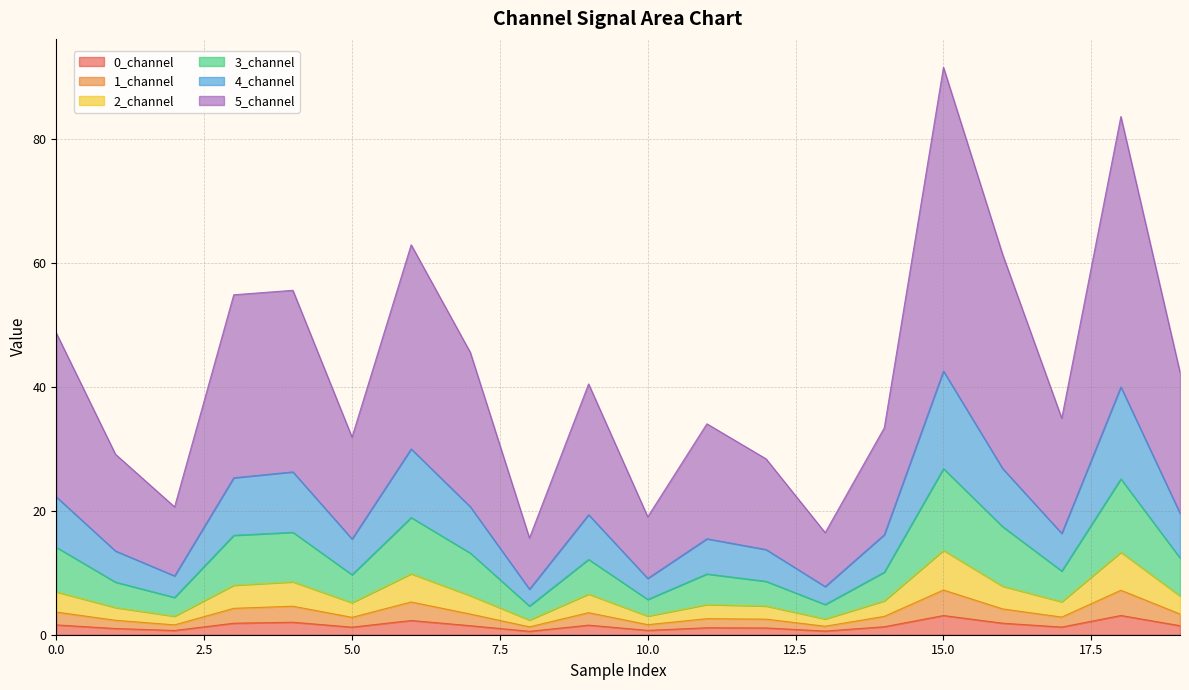

At which category is the sum across all series the highest?

15.0